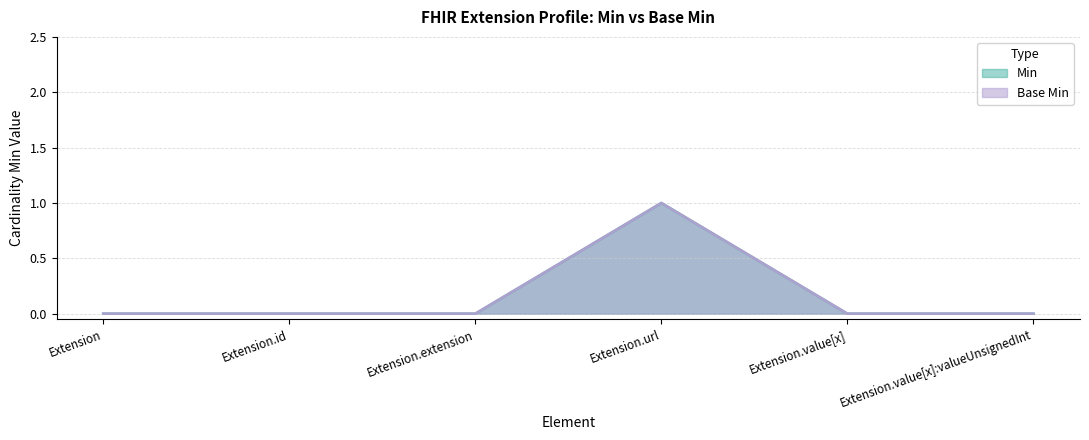

What position from the left is Extension?

1